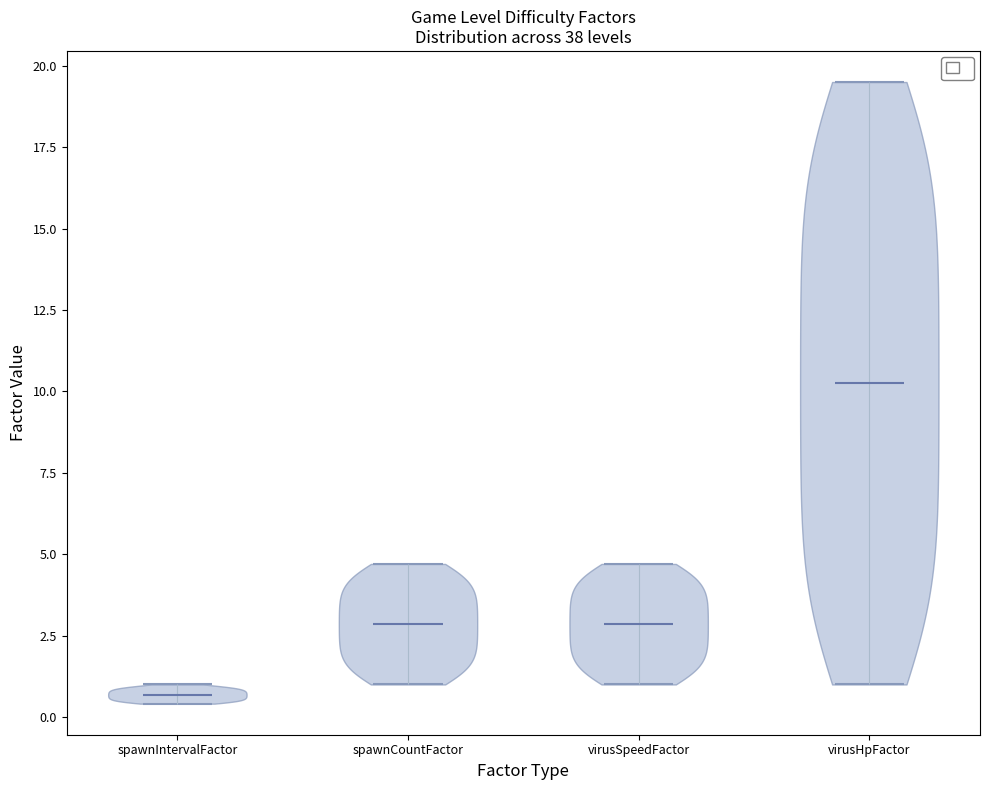

Which violin has the highest median line?

virusHpFactor